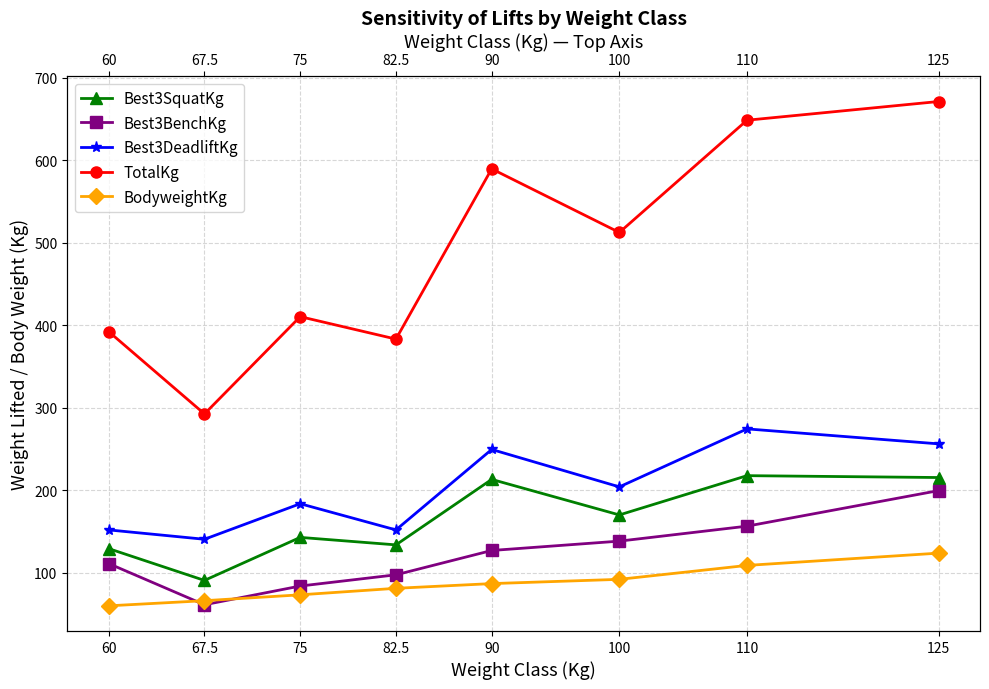

At which label does Best3DeadliftKg first exceed 204?

90